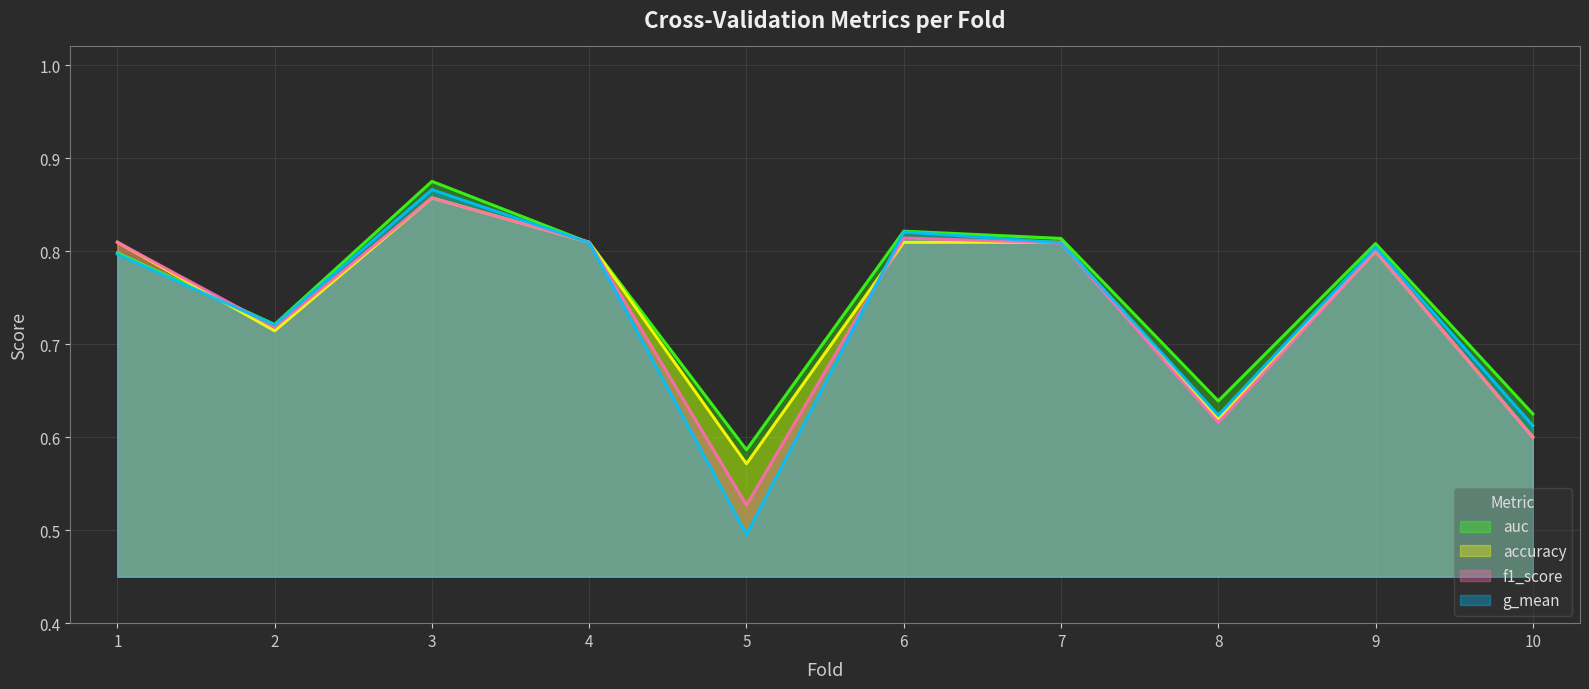

Where is the first local minimum for accuracy?

2